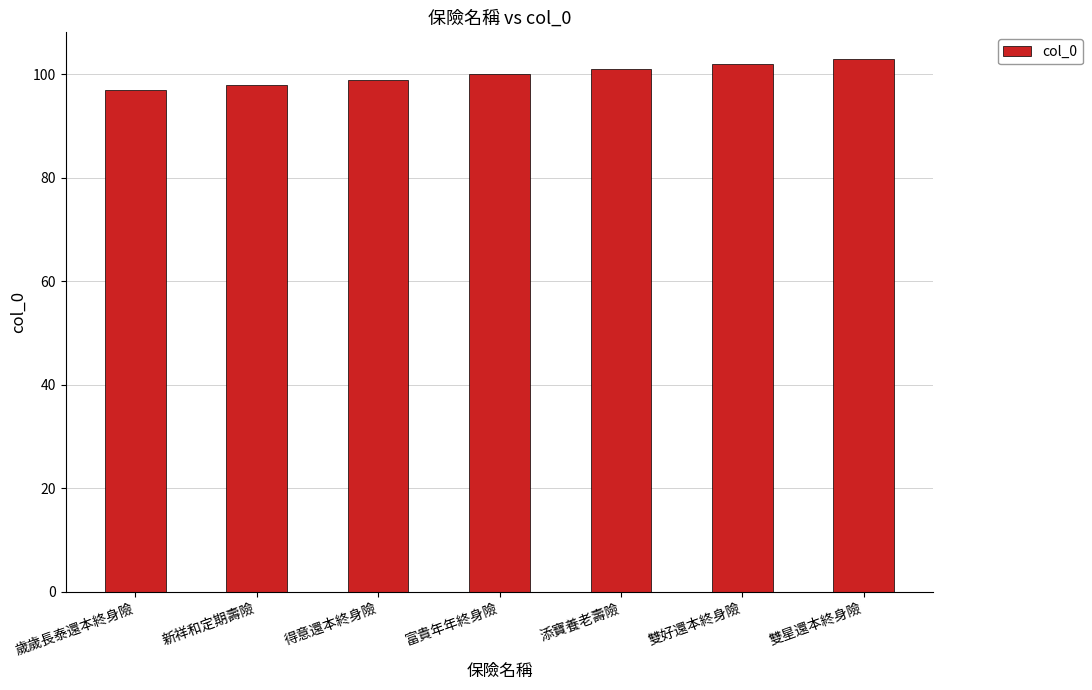

What is the sum of all values?

700